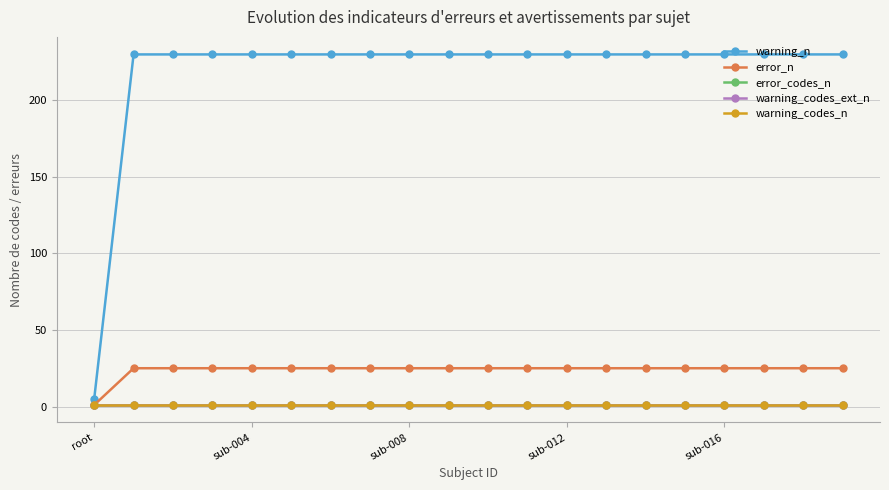

True or false: error_n has more than 0 points higher than both neighbors.

False